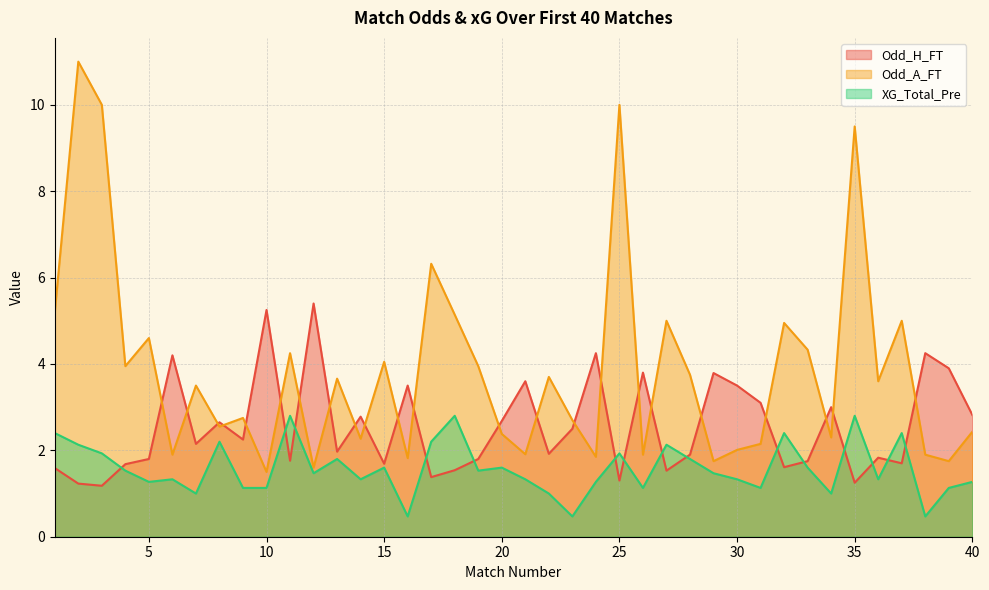

Which series has the largest total across all categories?

Odd_A_FT